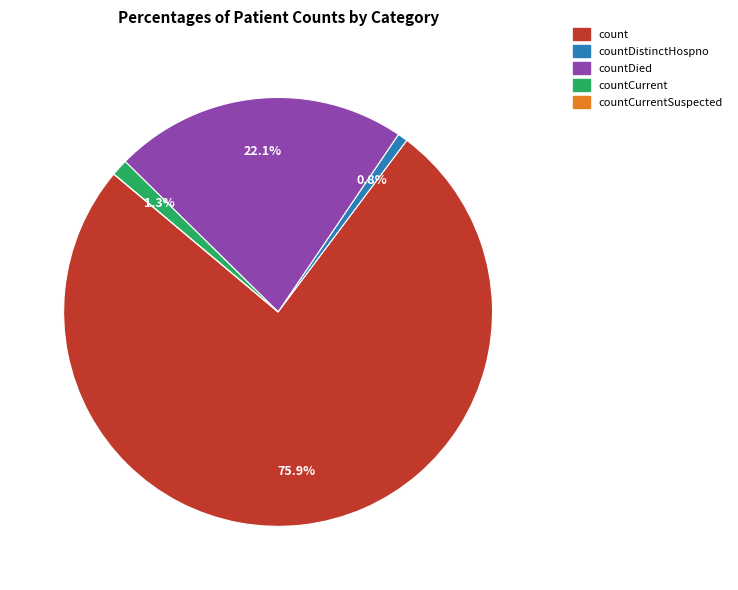

To the nearest percent, what is the average slice percentage?

20%